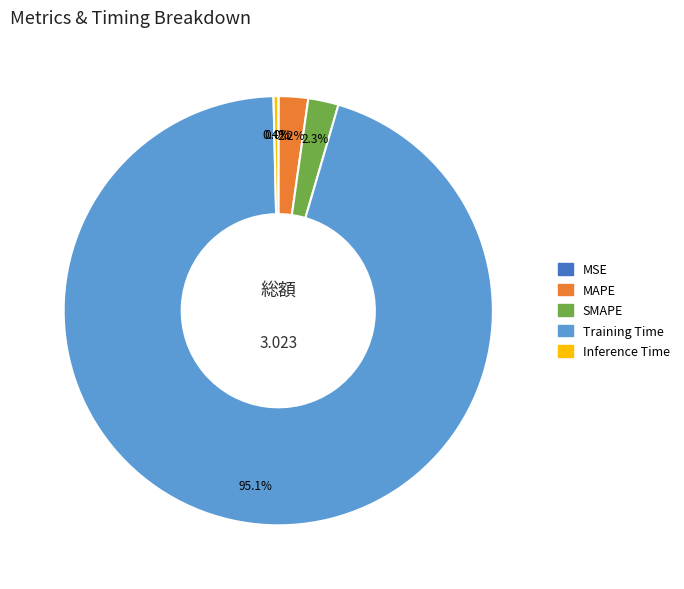

What is the largest slice in the pie chart?

Training Time